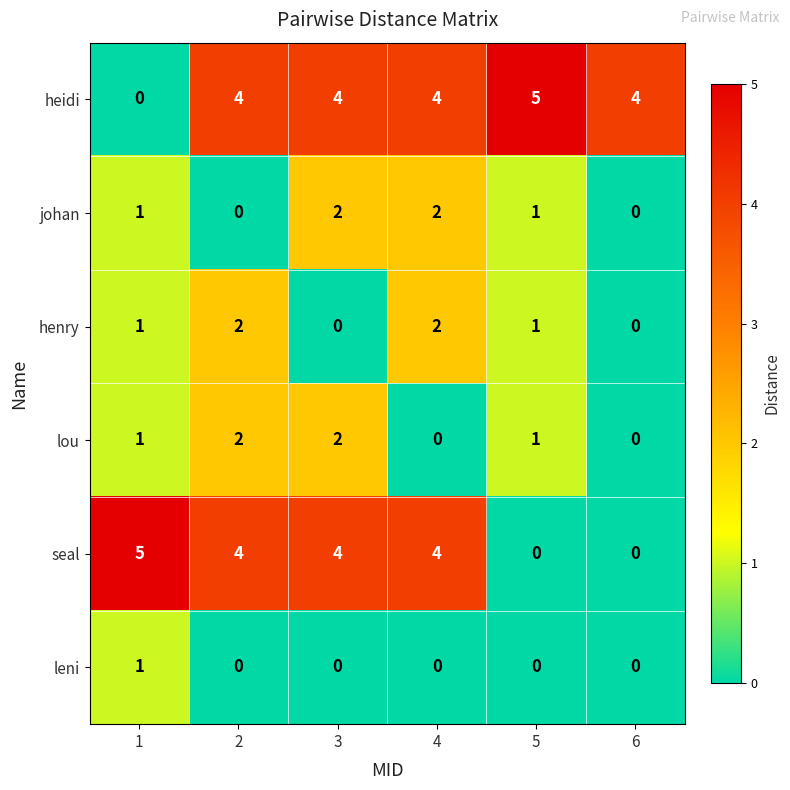

True or false: henry has a value of 1 at 4.

False